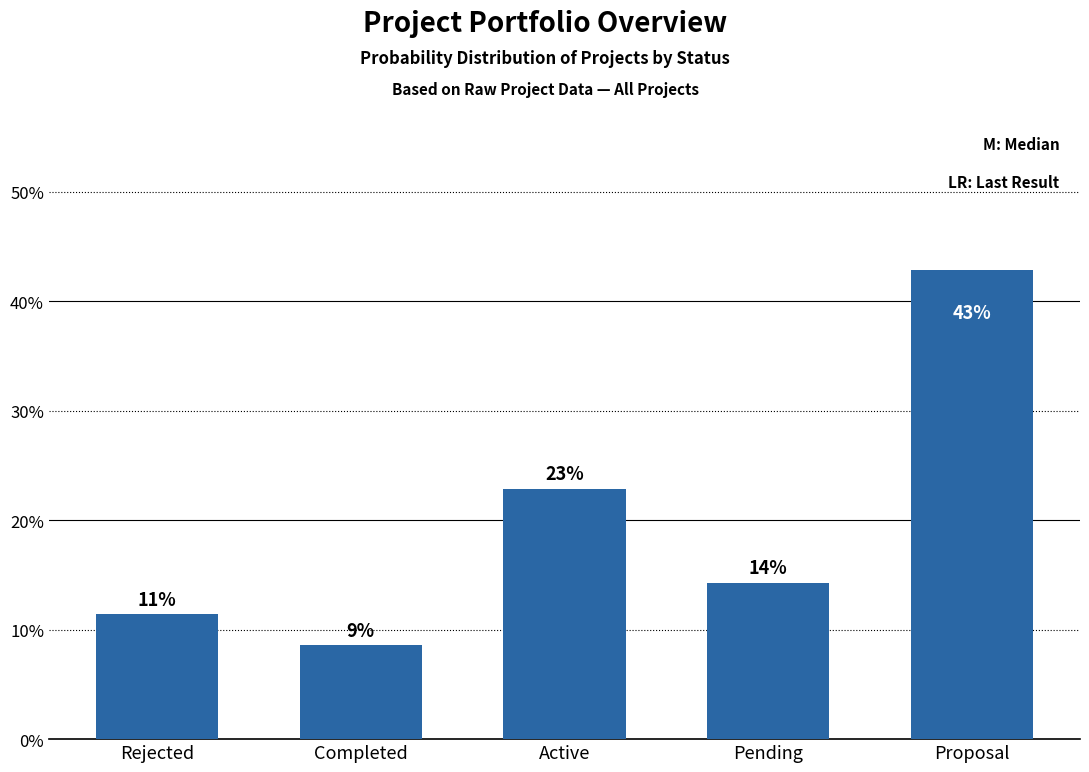

Are the bars horizontal?

No